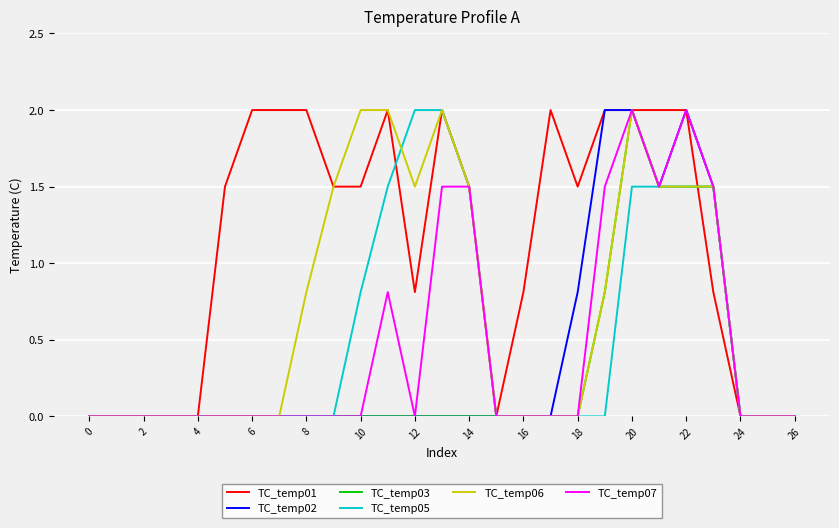

Which series has the largest total across all categories?

TC_temp01